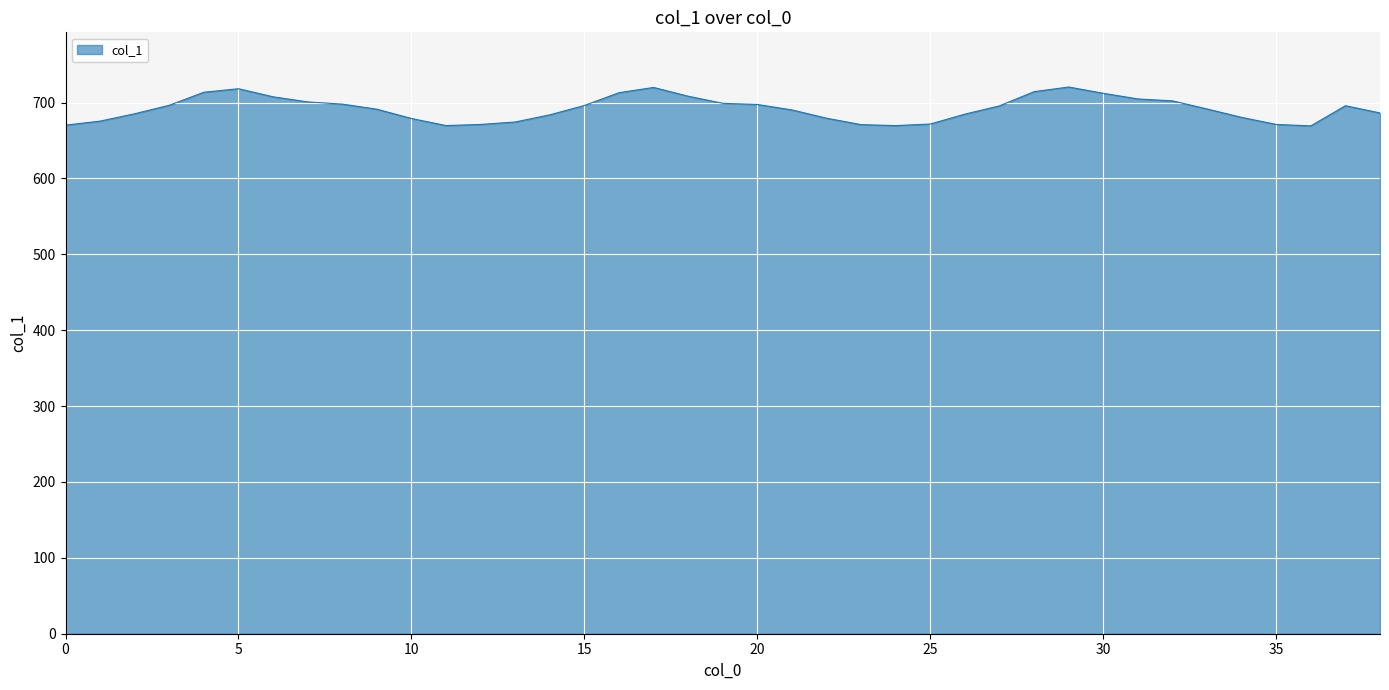

Count the number of data series in this chart.

1